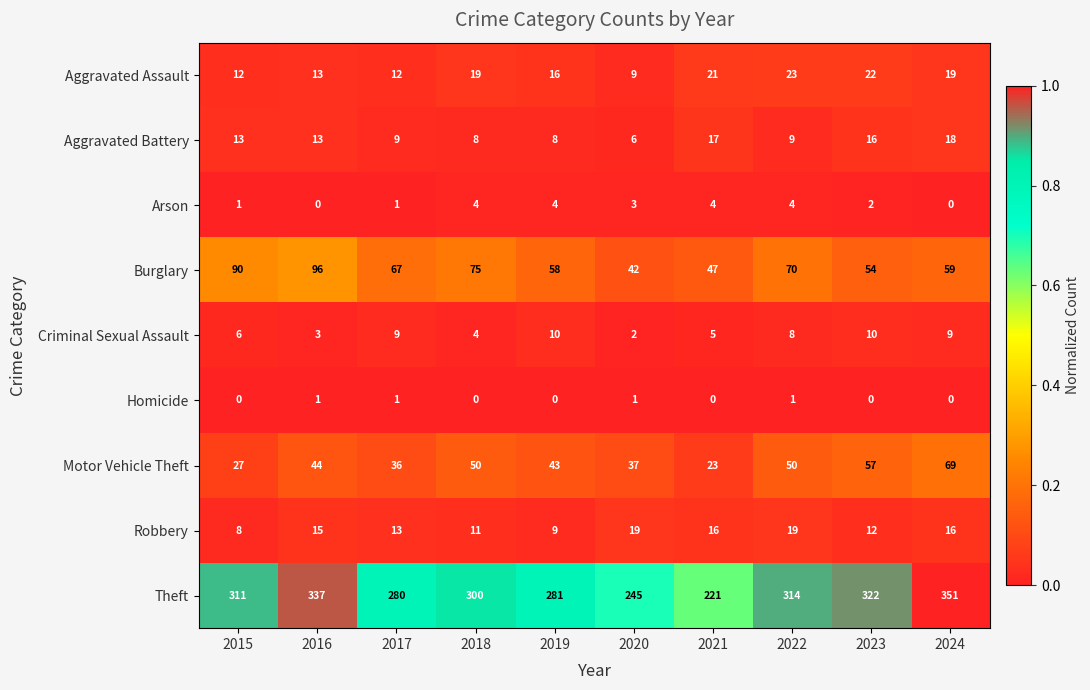

What is the difference between the maximum and minimum values in the Arson series?

4